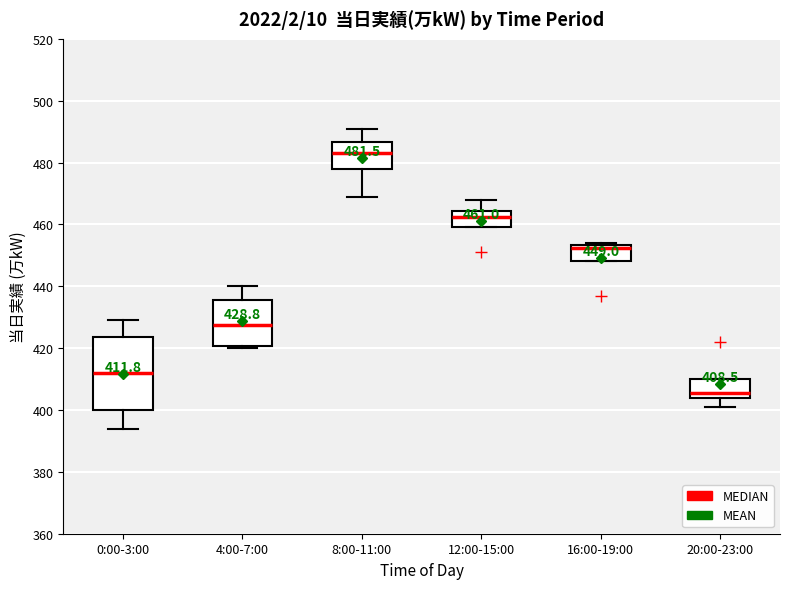

Which box is the tallest, from its lower edge to its upper edge?

0:00-3:00